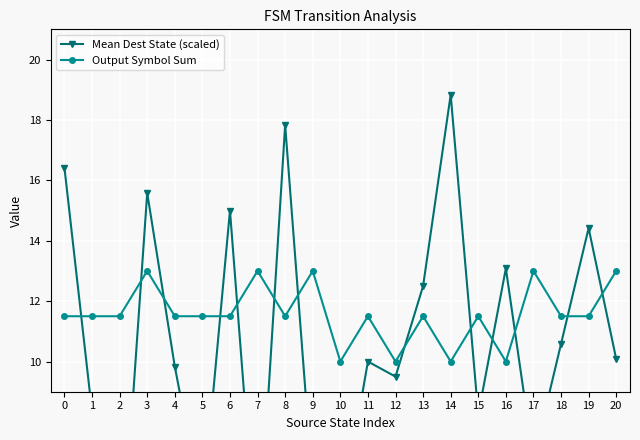

What is the difference between the Mean Dest State (scaled) values at 17 and 13?

5.8